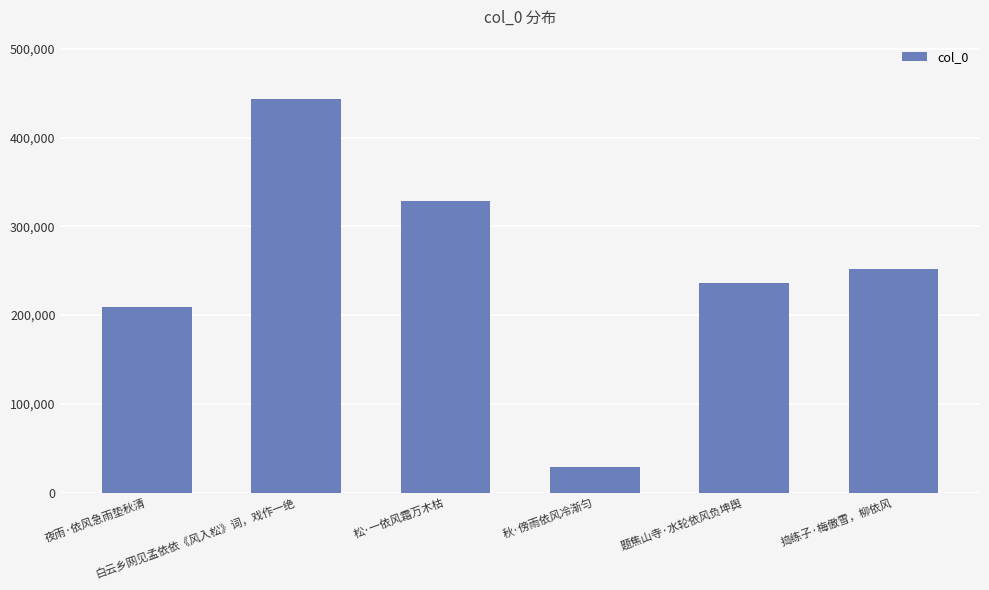

What is the value of the 2nd bar from the left?

443826